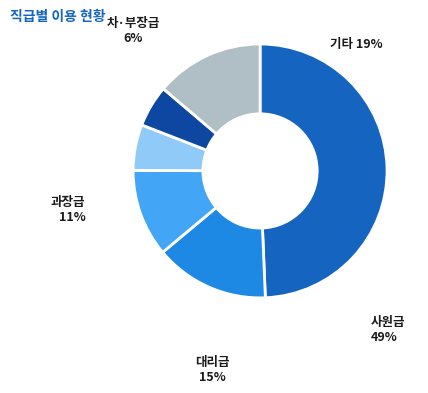

Does any single category account for the majority?

No